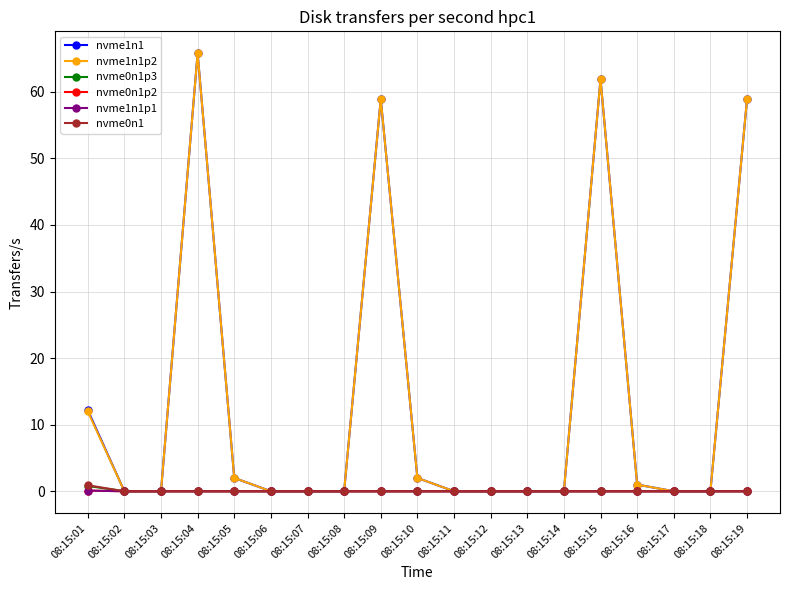

Does the chart have visible grid lines?

Yes